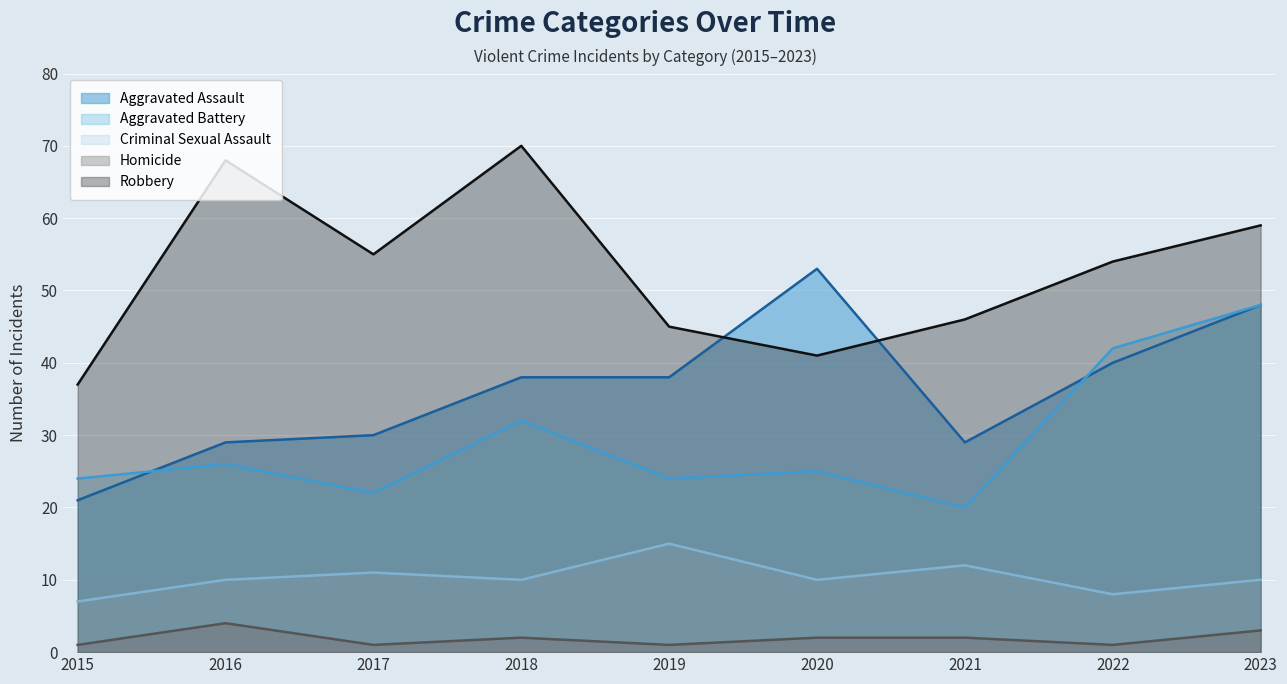

What is the sum of all Aggravated Assault values?

326